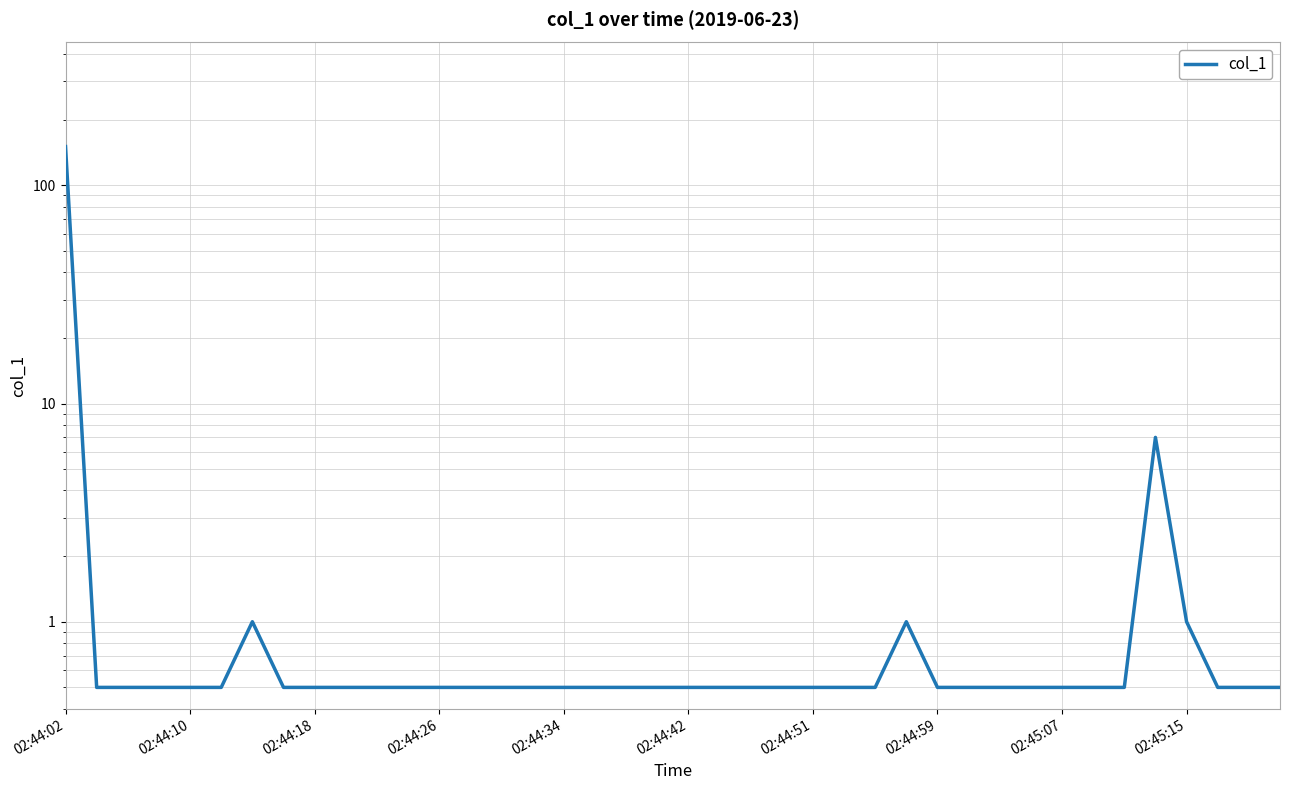

Count the number of categories in the chart.

40